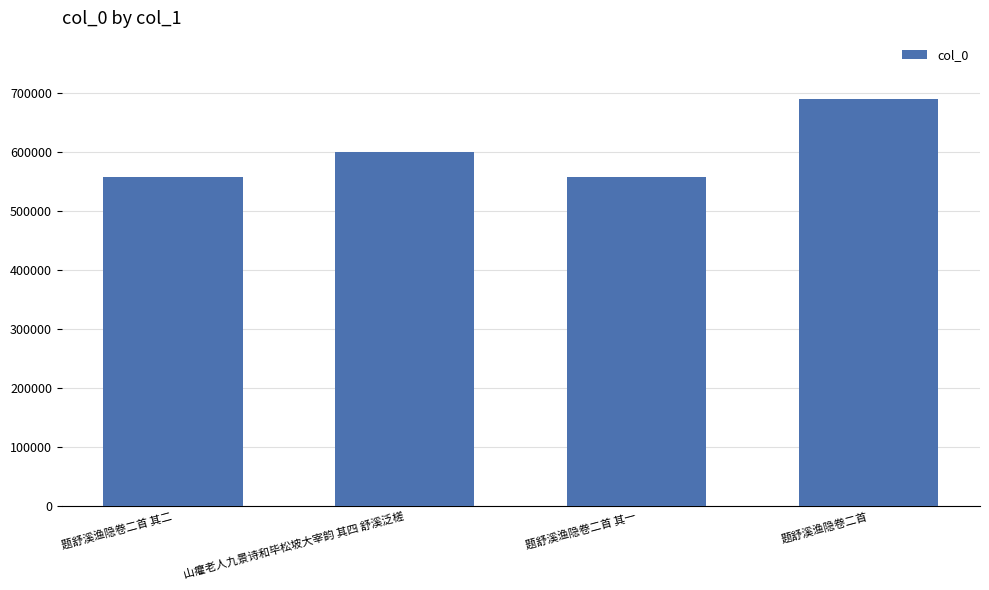

What is the label of the 4th bar from the left?

题舒溪渔隐卷二首